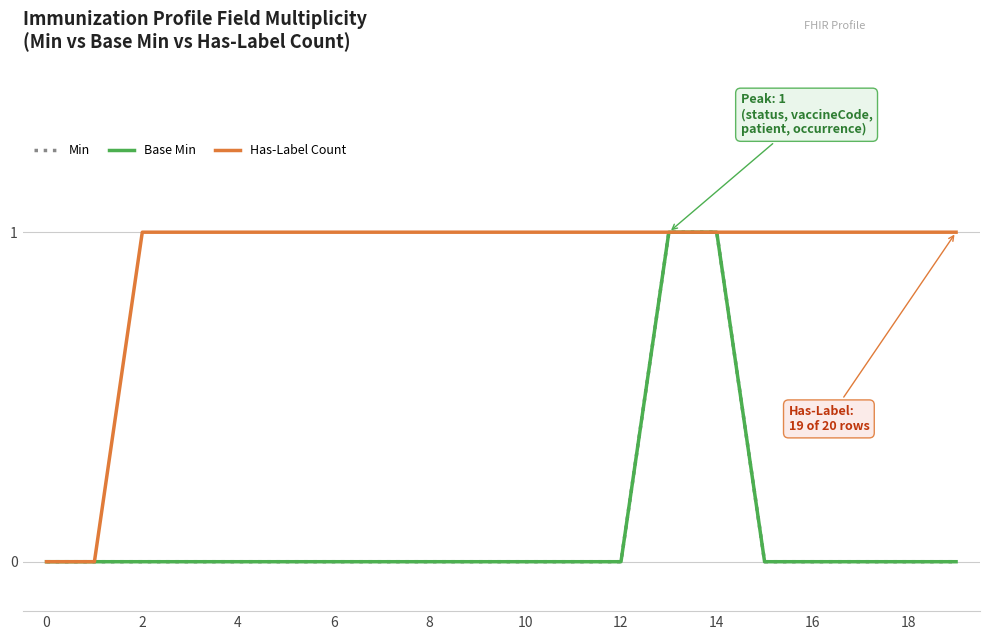

How many Has-Label Count values are between 1 and 2?

18